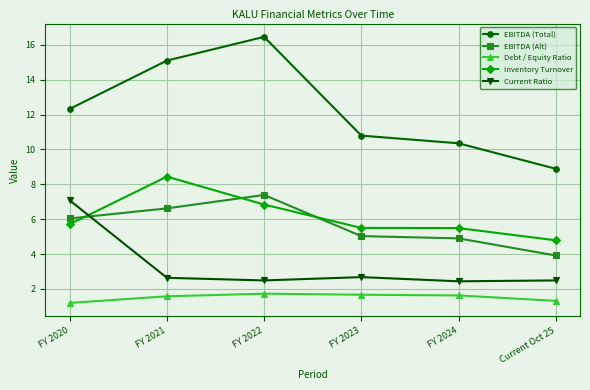

Read the EBITDA (Alt) value at FY 2024.

4.9